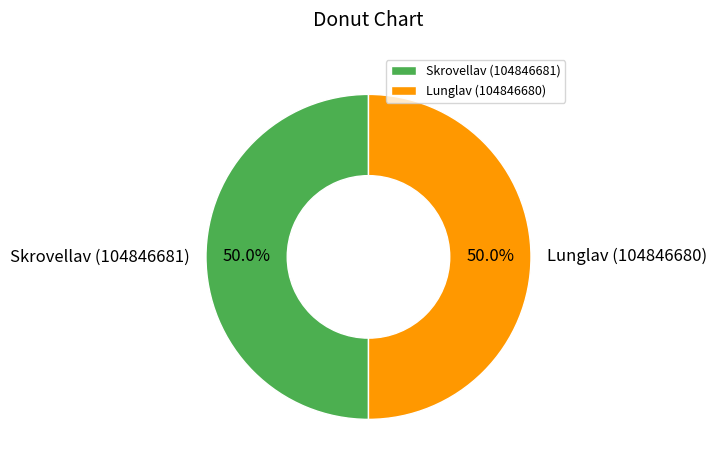

Combined, do Skrovellav (104846681) and Lunglav (104846680) account for over 50%?

Yes